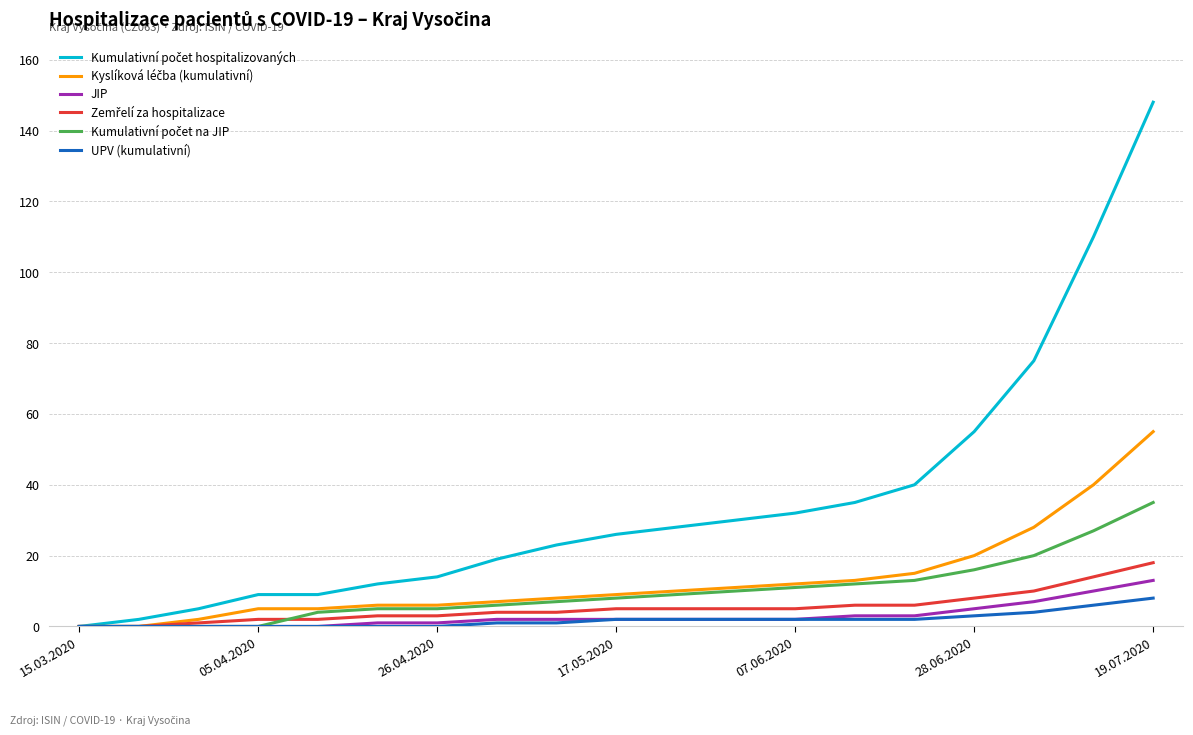

What is the maximum value shown in the chart?

148